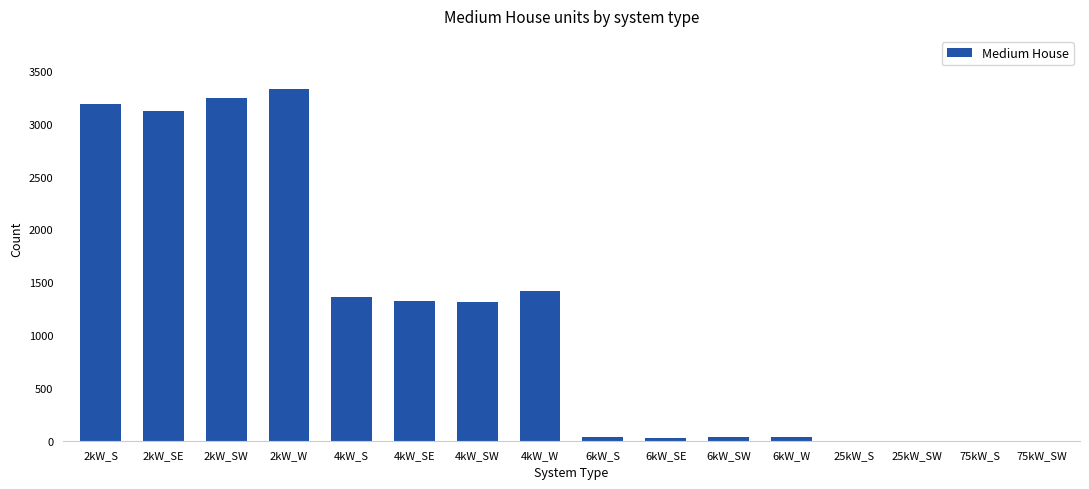

Count the number of categories in the chart.

16